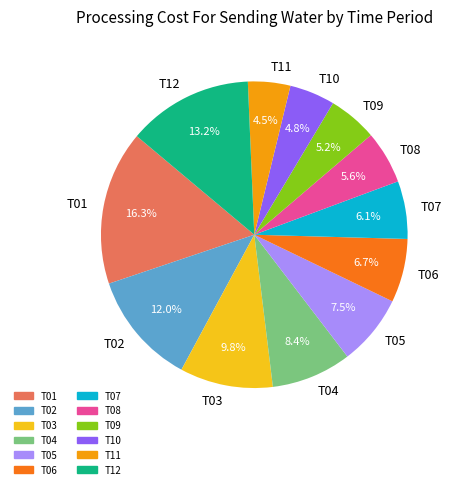

To the nearest percent, what is the difference between the T06 and T07 slice percentages?

1%